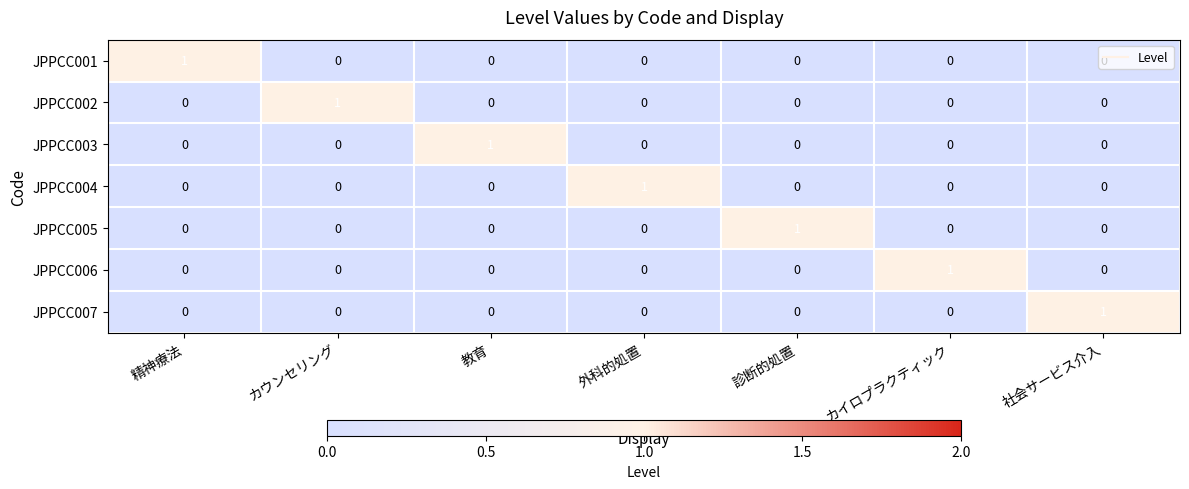

At how many categories does at least one series exceed 0?

7